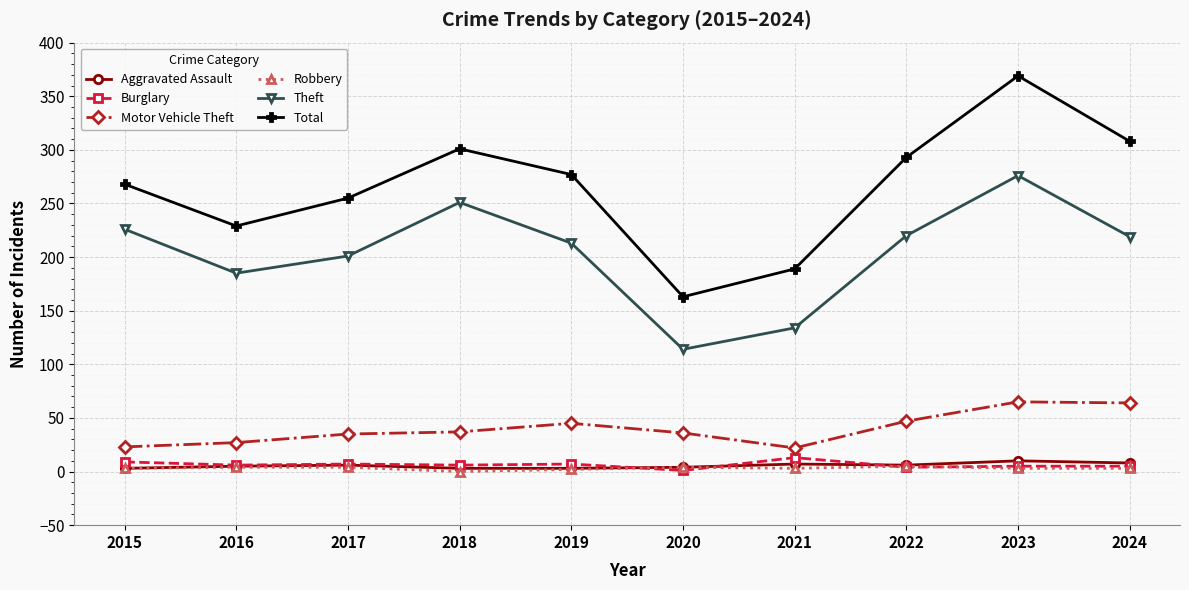

True or false: Burglary and Motor Vehicle Theft cross at least once.

False